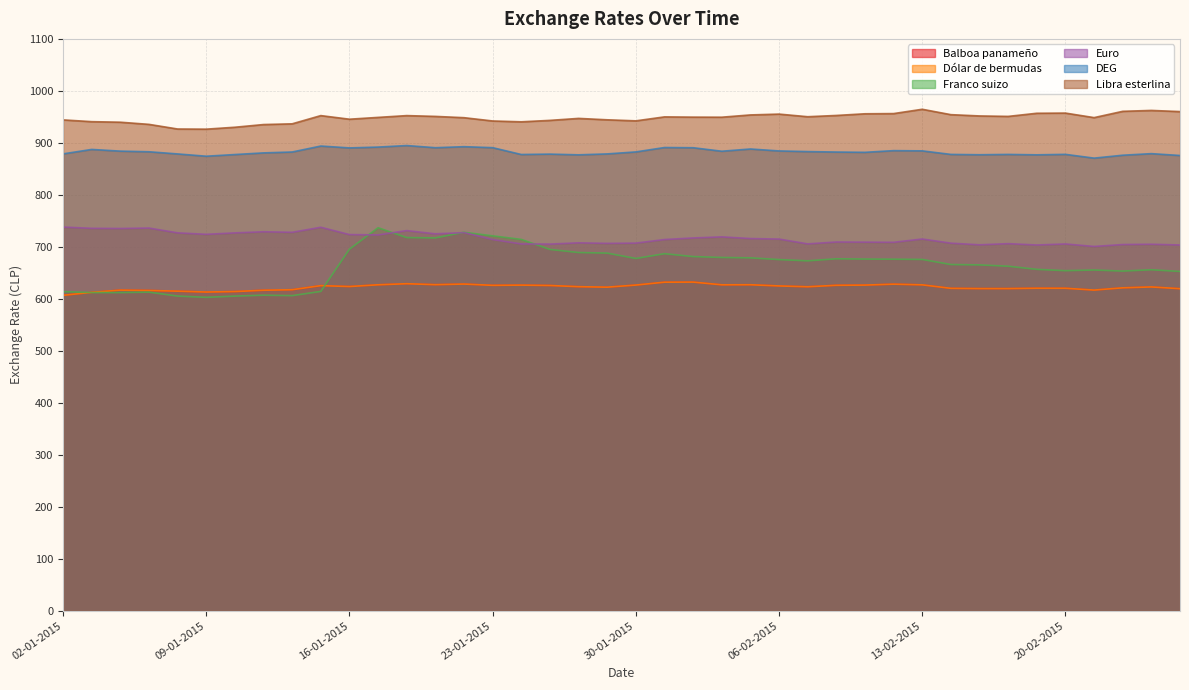

Reading left to right, transcribe all the data shown in this chart.

DEG: 878.8	887.4	884.1	882.9	878.7	874.3	877.6	880.7	882.4	893.9	890.3	891.9	894.9	890.7	892.7	890.8	877.6	878.4	877.0	878.8	882.6	891.1	890.7	883.9	888.2	884.5	883.2	882.4	881.8	885.1	884.6	877.8	877.2	877.8	877.0	877.9	870.7	876.3	879.3	875.7
Euro: 738.0	735.6	735.3	736.2	726.9	724.1	726.8	729.0	728.0	737.6	723.6	722.9	731.2	725.0	727.4	714.1	705.6	705.3	707.7	706.7	707.2	714.1	717.1	719.2	715.9	715.0	705.7	709.3	709.0	708.7	715.1	707.1	703.9	706.1	703.6	705.6	700.7	704.5	705.0	703.6
Franco suizo: 613.8	612.1	612.0	612.9	605.3	602.9	605.2	607.0	606.2	614.3	695.5	736.8	717.8	717.2	728.0	721.1	714.3	695.0	689.1	687.9	677.6	686.8	681.3	679.6	678.8	675.5	673.1	677.0	676.5	676.2	675.8	666.0	665.3	662.7	656.7	654.1	655.5	653.4	655.9	652.6
Libra esterlina: 944.2	940.8	939.8	935.6	926.7	926.4	930.1	935.2	936.6	952.5	945.5	949.0	952.5	950.9	948.5	942.1	940.5	943.3	947.1	944.4	942.4	950.0	949.5	949.4	953.8	955.4	950.3	952.7	956.0	956.3	964.6	954.3	951.8	950.9	957.0	957.3	948.6	960.7	962.4	960.2
Balboa panameño: 606.8	612.5	616.8	616.1	614.8	613.1	614.0	616.5	617.5	625.4	623.7	627.0	629.1	627.2	628.4	626.0	626.4	625.7	623.4	622.4	626.5	632.0	632.2	627.0	627.1	624.8	623.2	626.0	626.4	628.2	626.9	620.2	619.7	619.7	620.4	620.3	616.9	621.2	622.9	619.5
Dólar de bermudas: 606.8	612.5	616.8	616.1	614.8	613.1	614.0	616.5	617.5	625.4	623.7	627.0	629.1	627.2	628.4	626.0	626.4	625.7	623.4	622.4	626.5	632.0	632.2	627.0	627.1	624.8	623.2	626.0	626.4	628.2	626.9	620.2	619.7	619.7	620.4	620.3	616.9	621.2	622.9	619.5